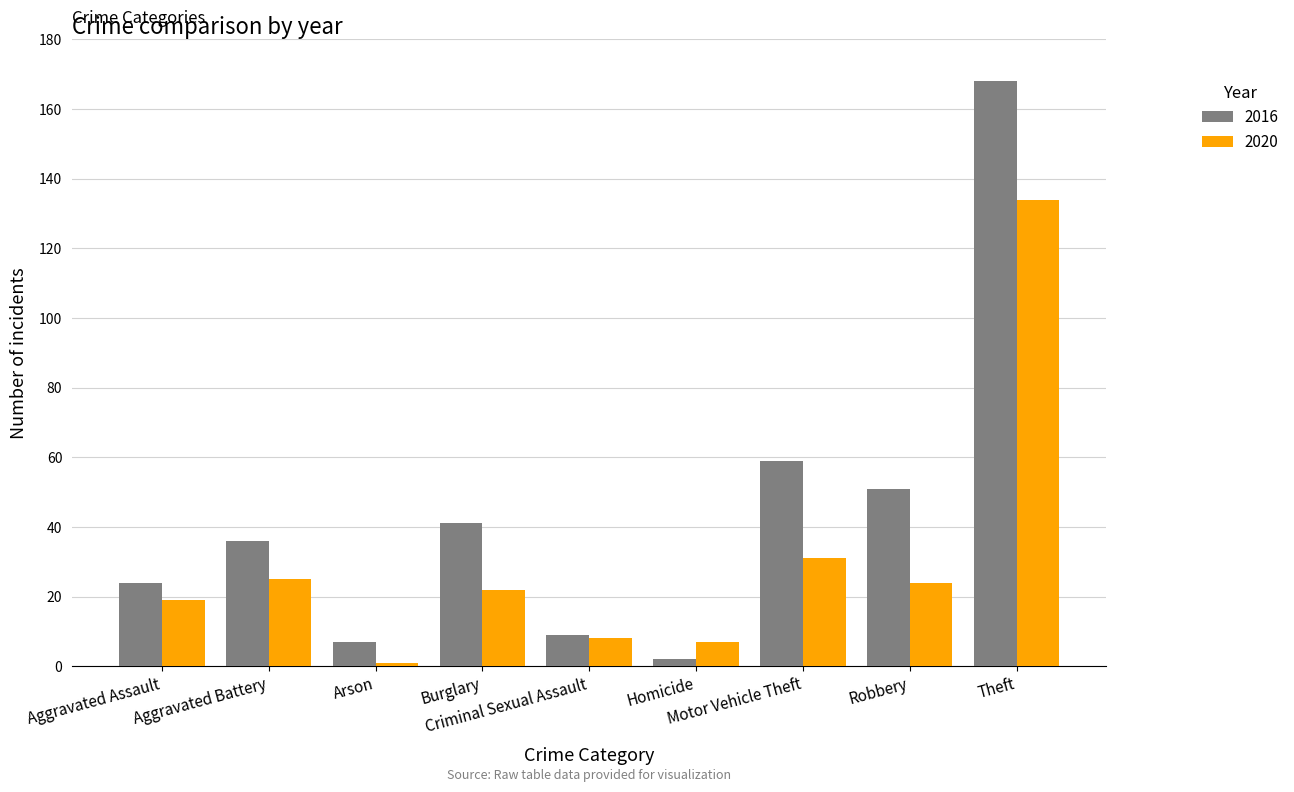

What position from the left is Robbery?

8